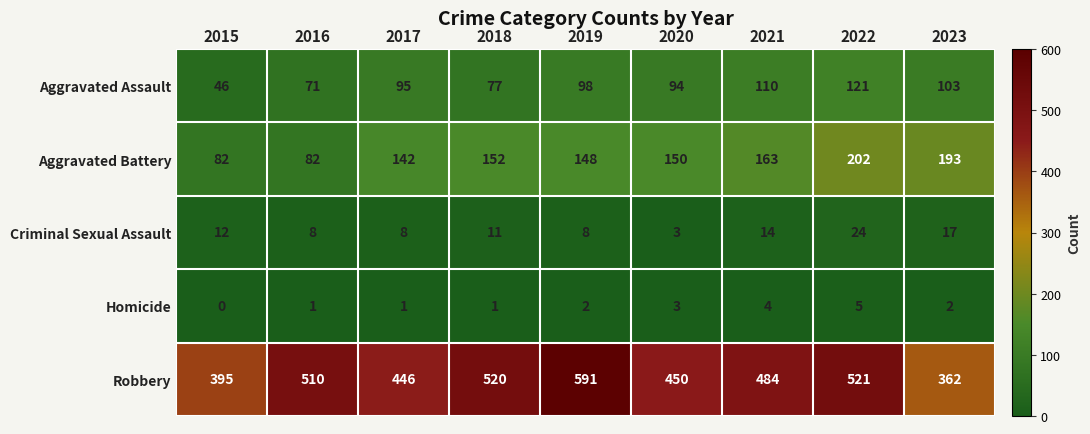

What is the total value across all series at 2022?

873